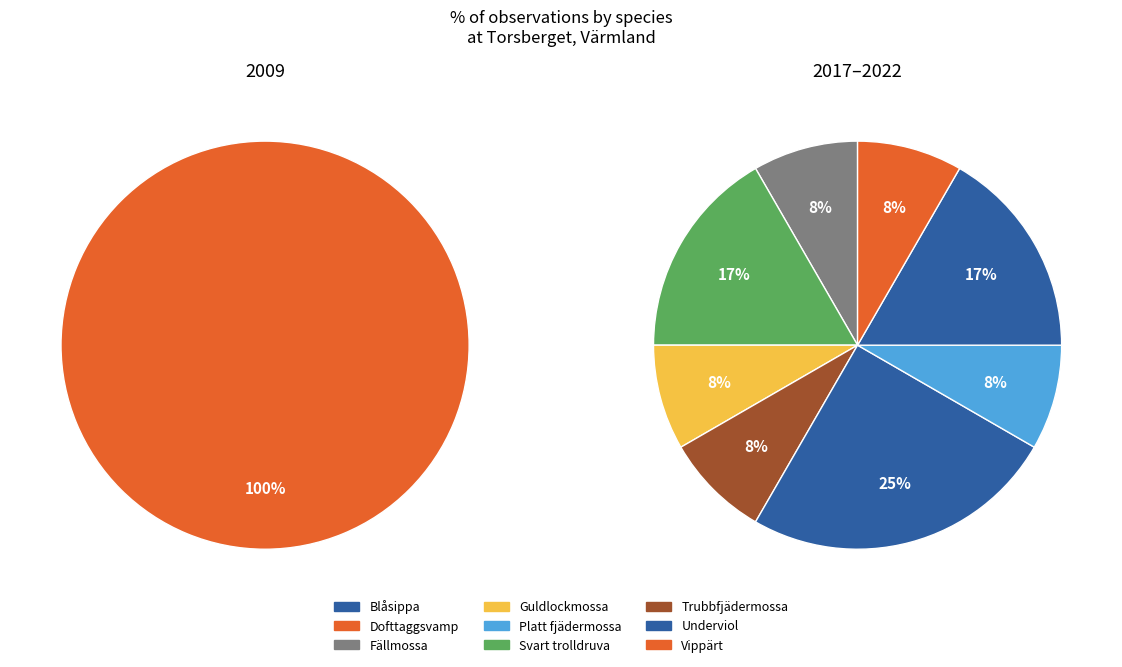

Approximately how many times larger is the value at 4 compared to 1?

1.0